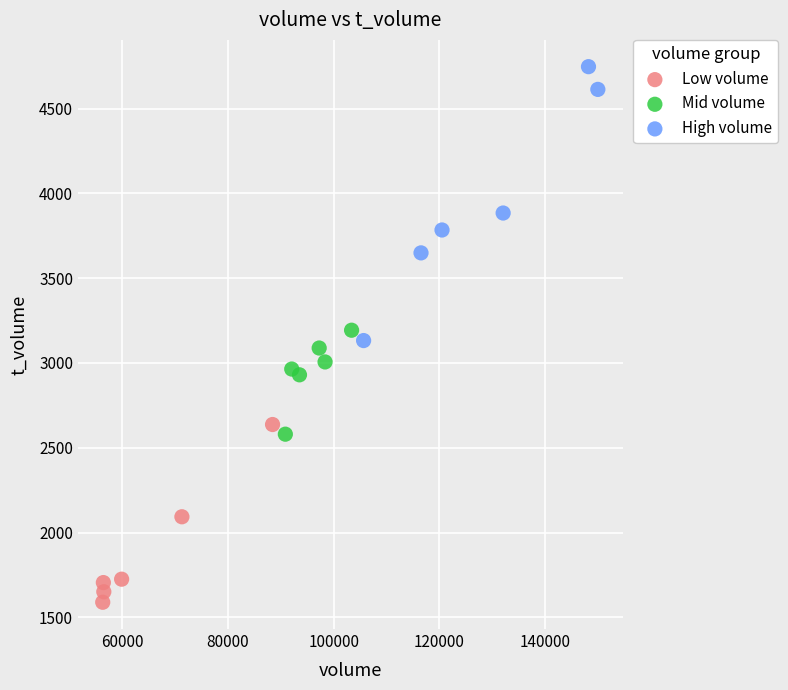

Which series contains the lowest Y value?

Low volume